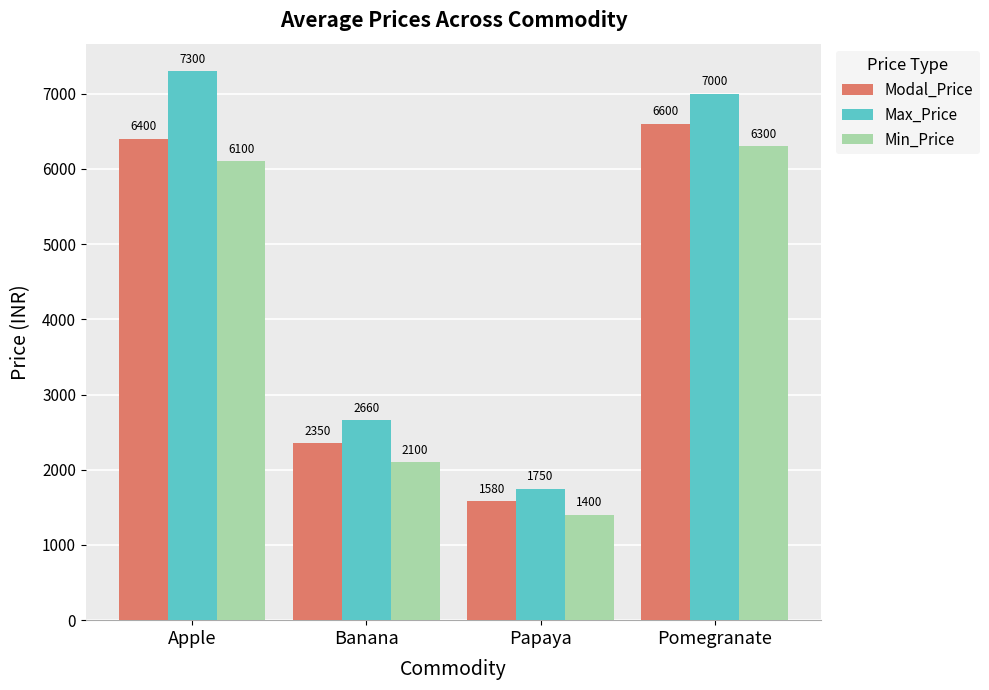

Reading left to right, what are all the values shown in this chart?

Modal_Price: 6400	2350	1580	6600
Max_Price: 7300	2660	1750	7000
Min_Price: 6100	2100	1400	6300